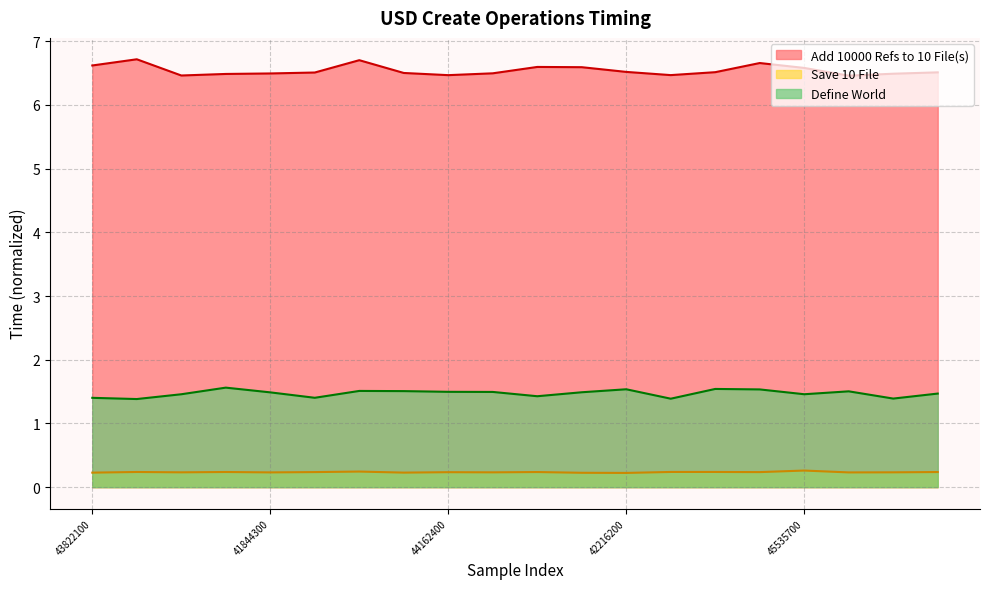

True or false: Add 10000 Refs to 10 File(s) and Define World cross at least once.

False